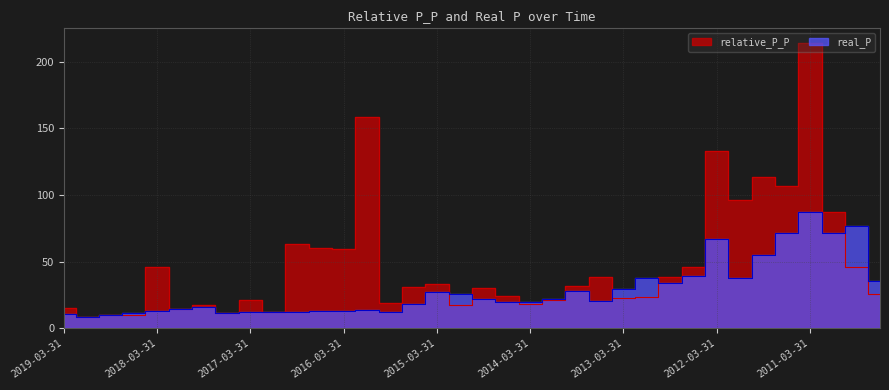

What is the average value of the relative_P_P series?

48.0